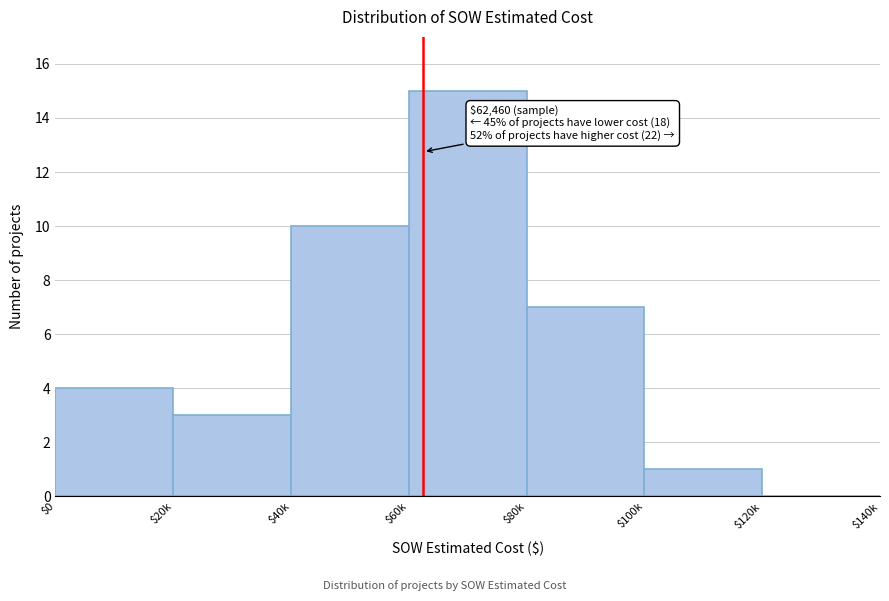

Which category has the highest value across all series?

$60k